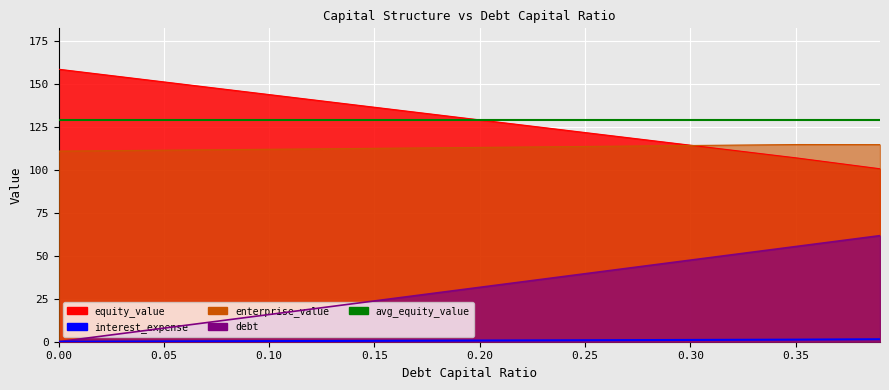

What is the average value of the debt series?

31.5